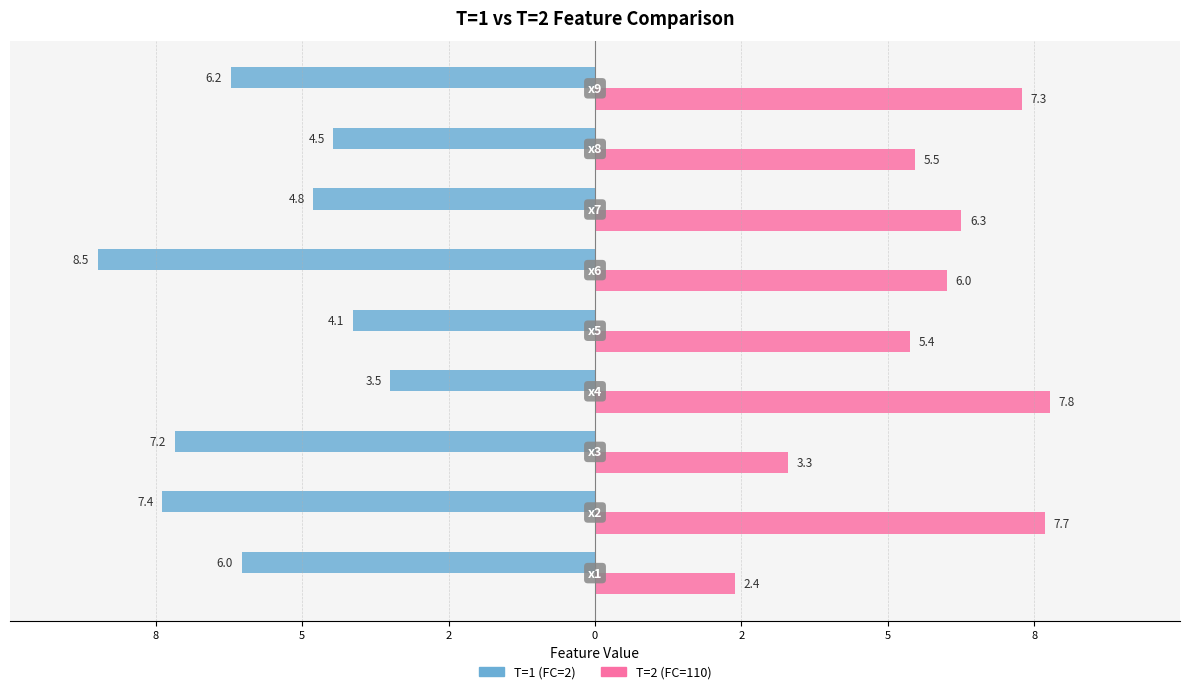

What are all the series names shown in the legend?

T=1 (FC=2), T=2 (FC=110)